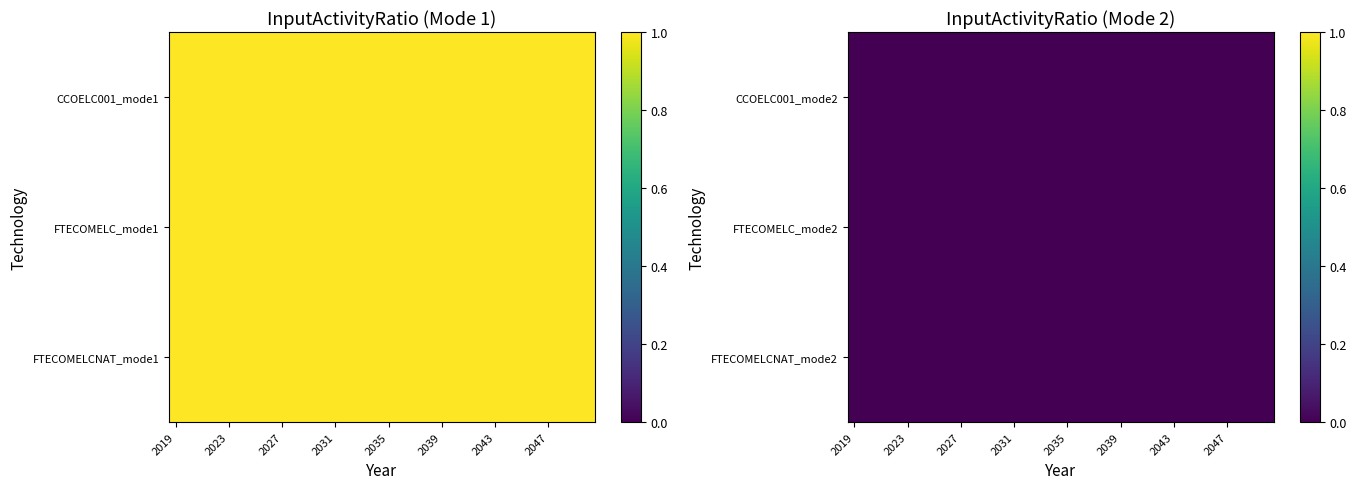

Which series has the widest spread of values?

CCOELC001_mode1